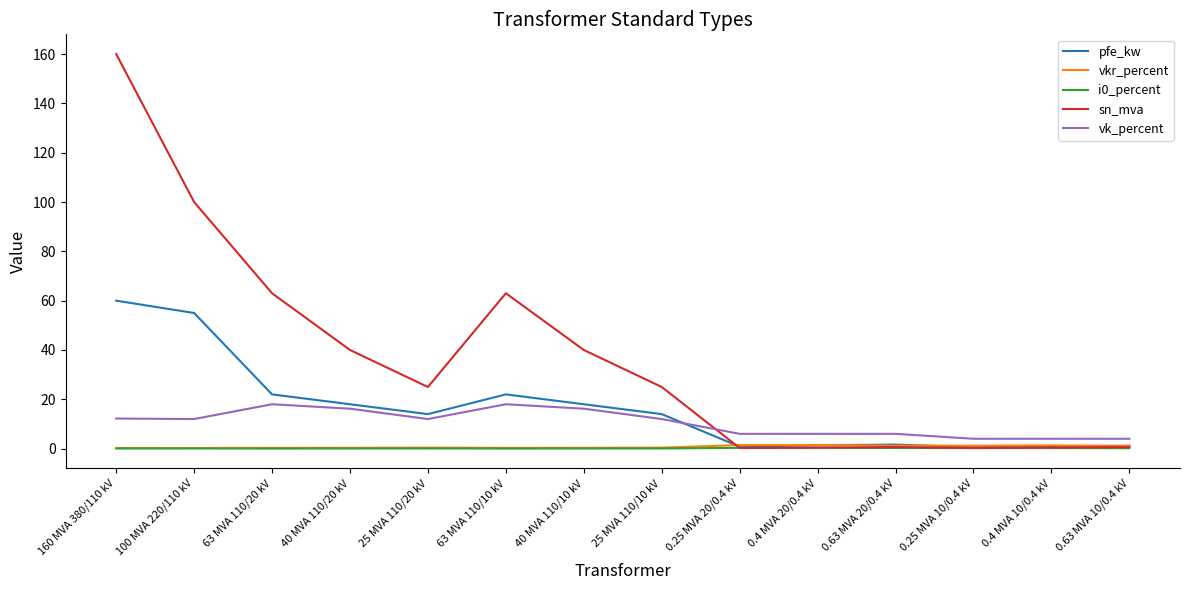

What is the spread (max minus min) of values at 0.4 MVA 10/0.4 kV?

3.8